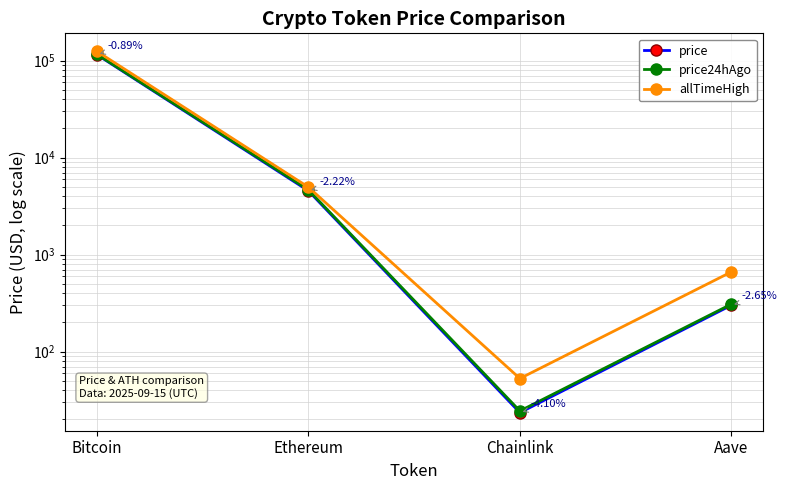

Which series has the largest total across all categories?

allTimeHigh